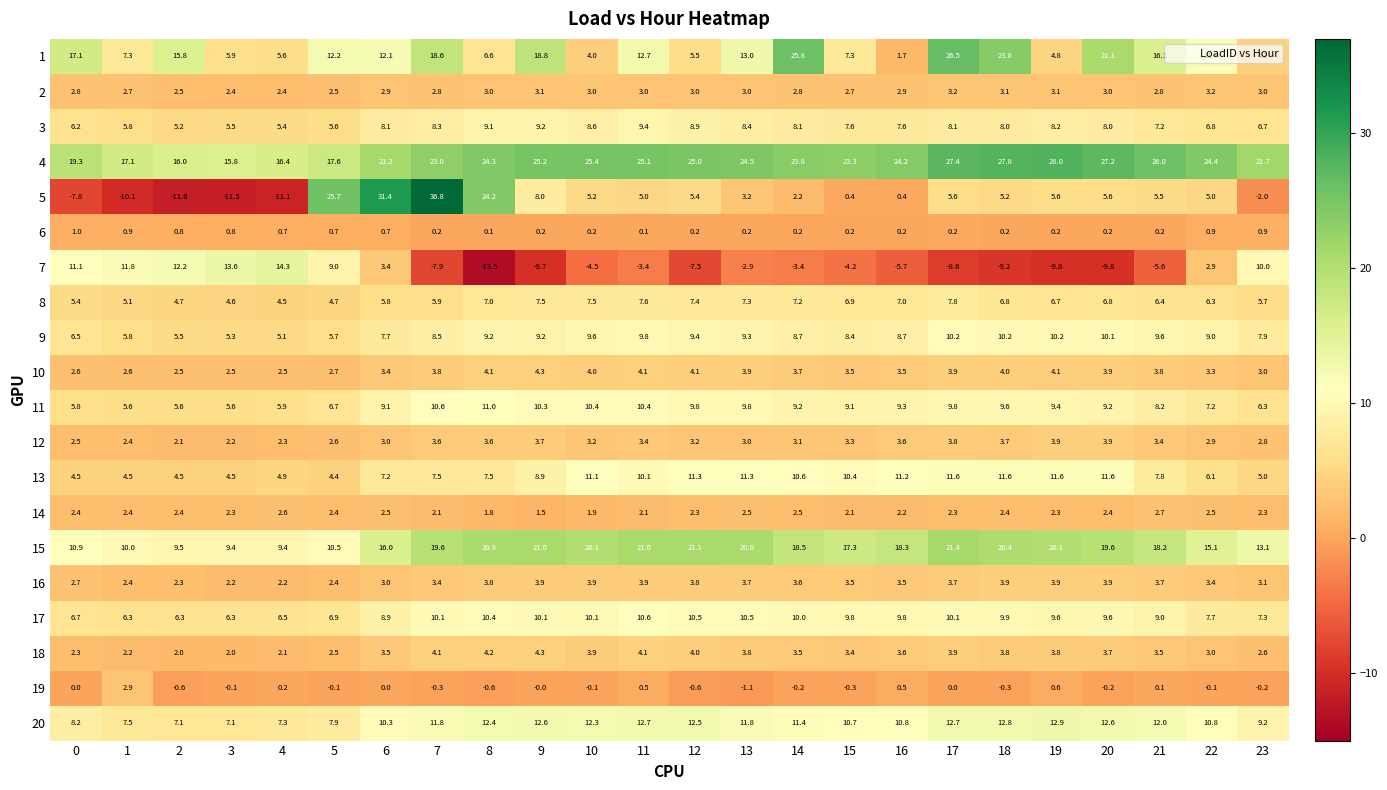

Which series has the widest spread of values?

5